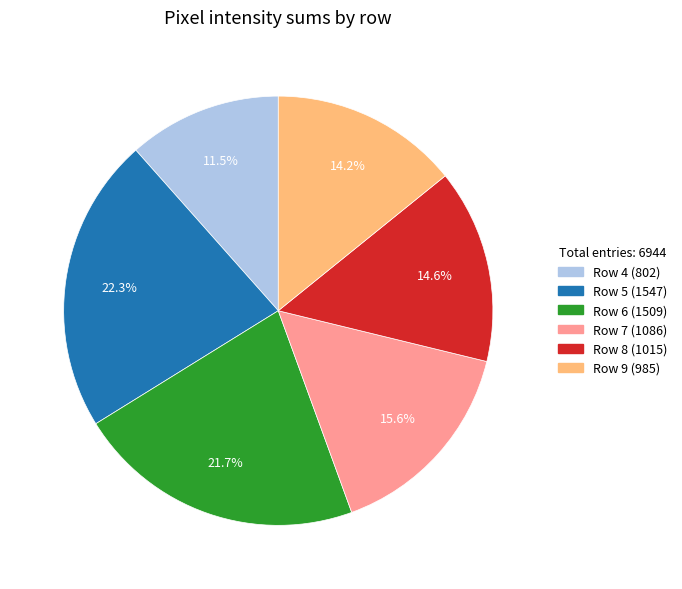

Is there any slice that represents more than half of the pie?

No